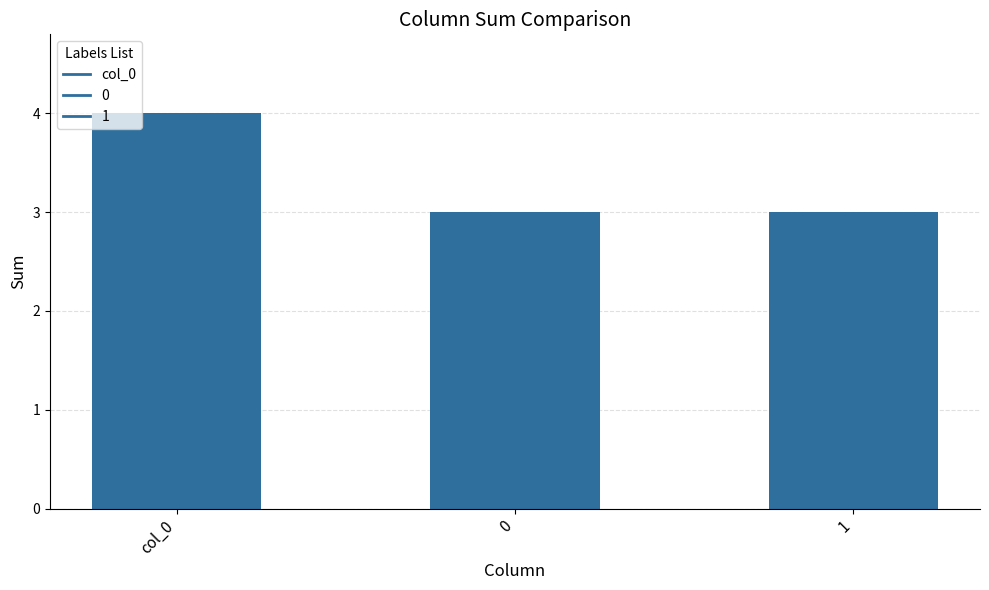

Reading left to right, list all the values displayed in this chart.

col_0=4	0=3	1=3